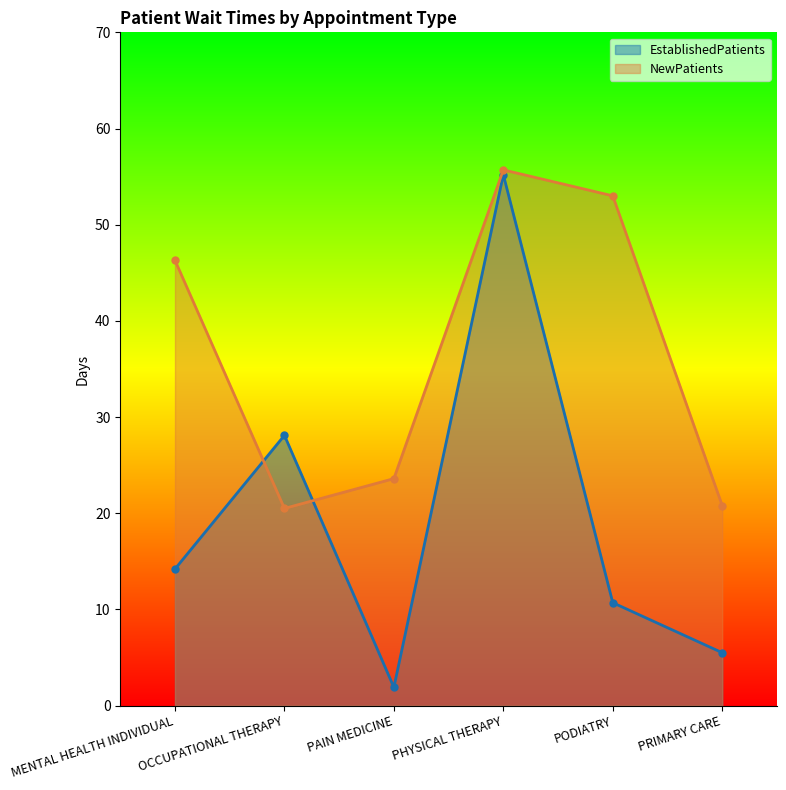

At which label does EstablishedPatients first exceed 14?

MENTAL HEALTH INDIVIDUAL